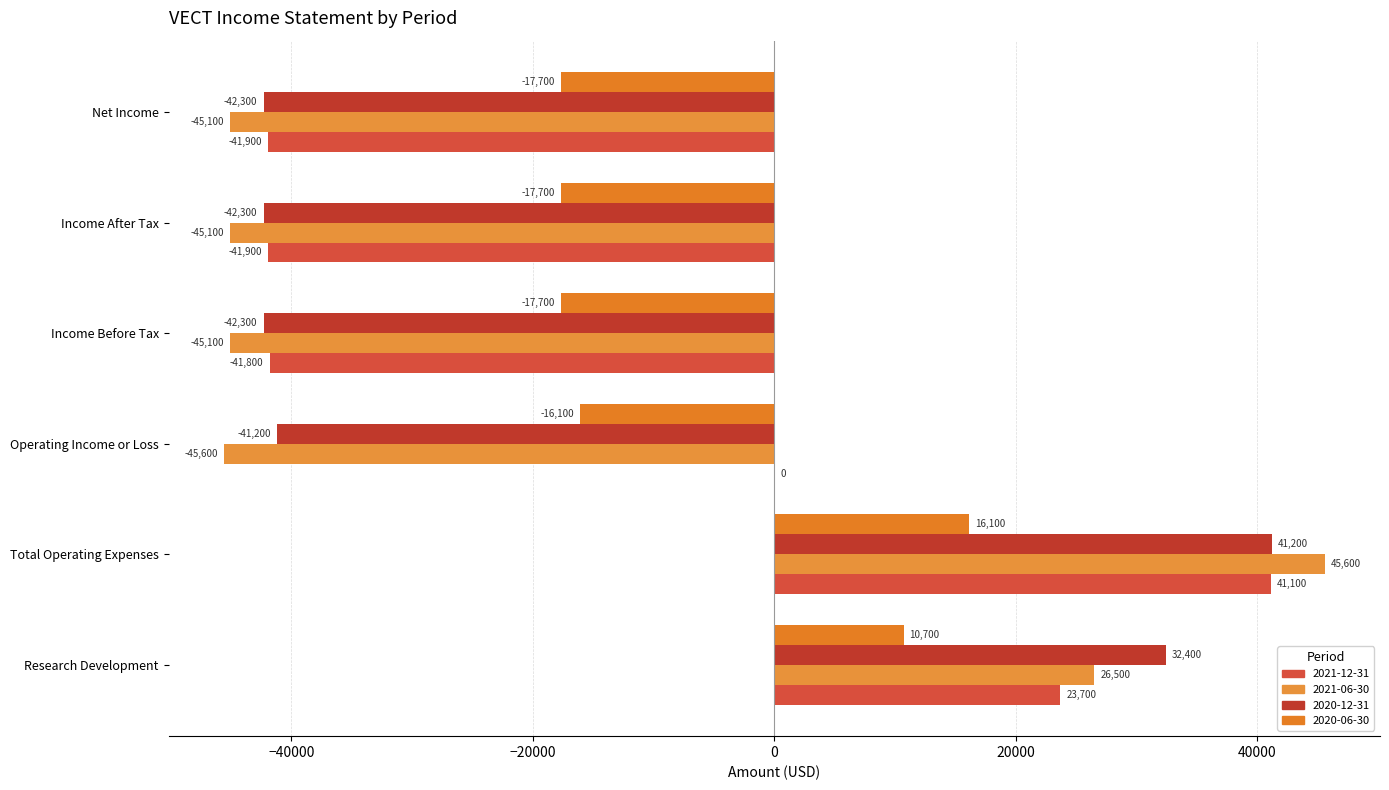

The value of 2021-06-30 at Income After Tax is -27096. True or false?

False